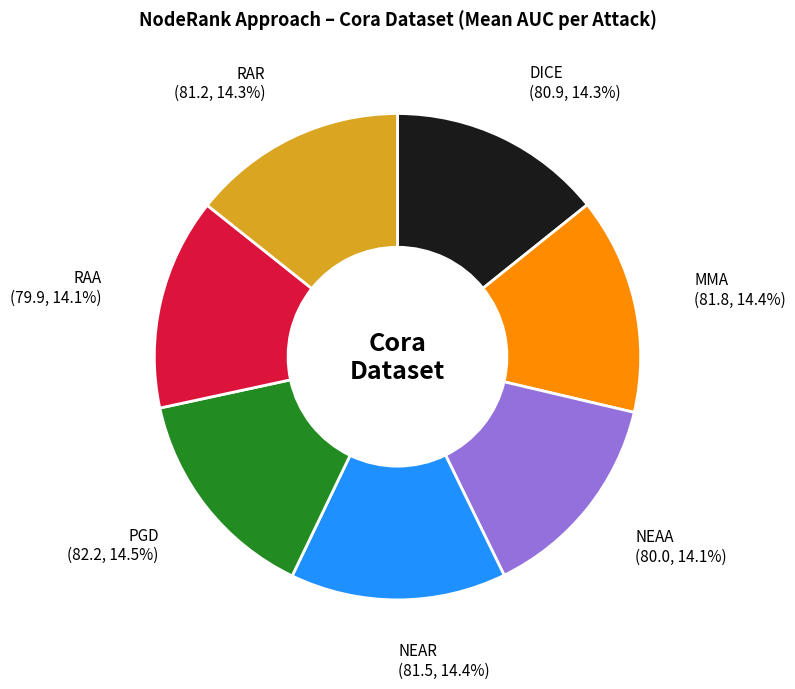

Is there any slice that represents more than half of the pie?

No